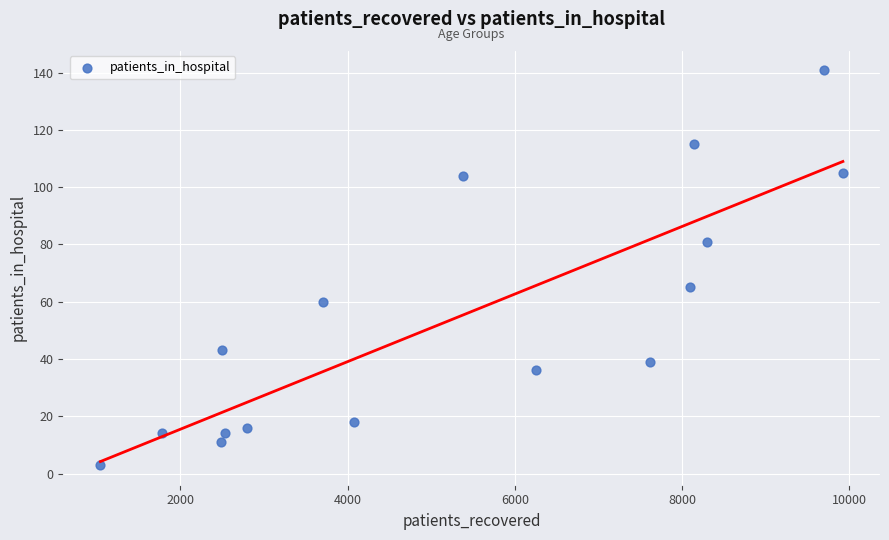

What Y value in the scatter plot is closest to 72?

65